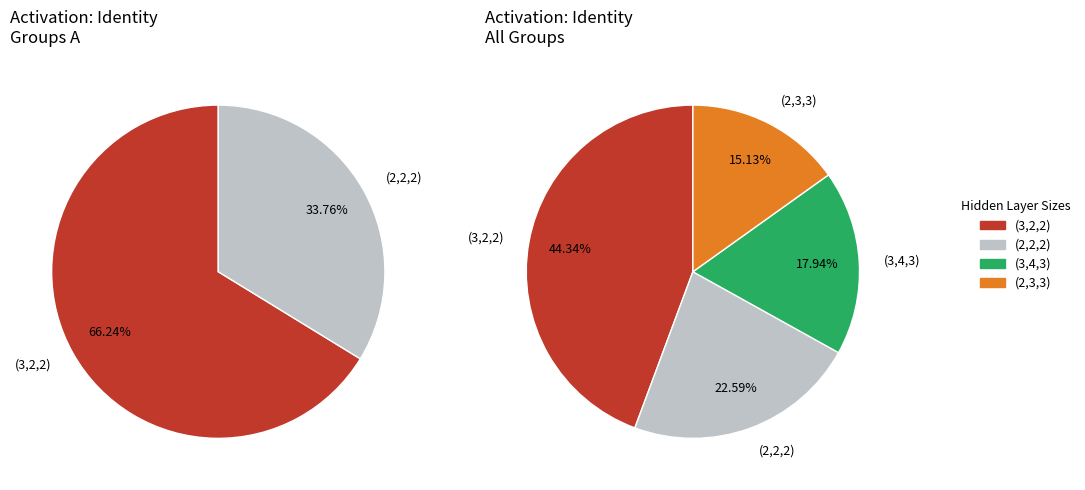

True or false: (2,2,2) accounts for 11% of the total.

False